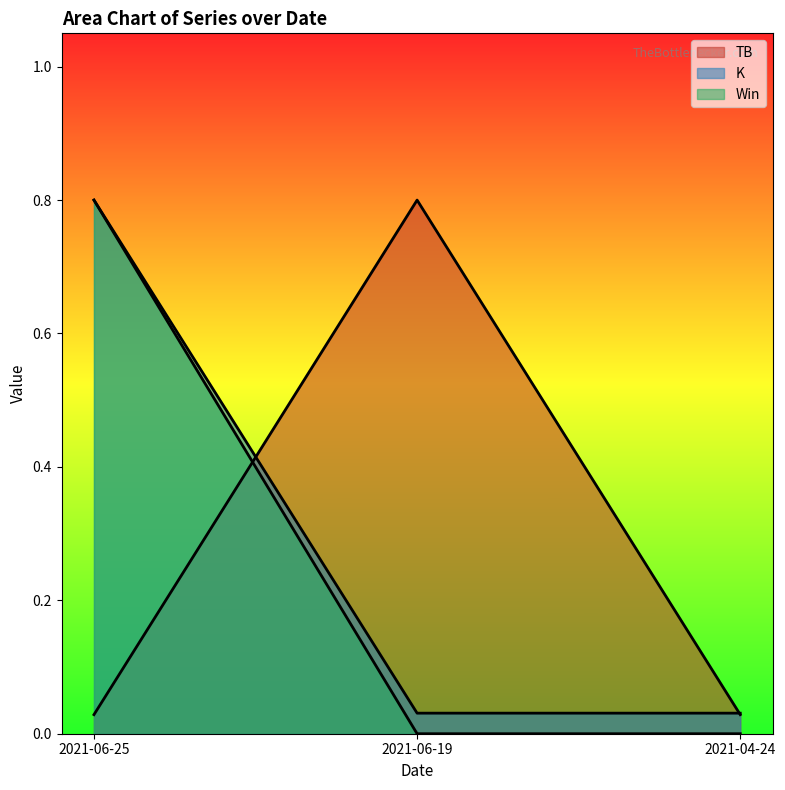

What position from the right is 2021-06-19?

2